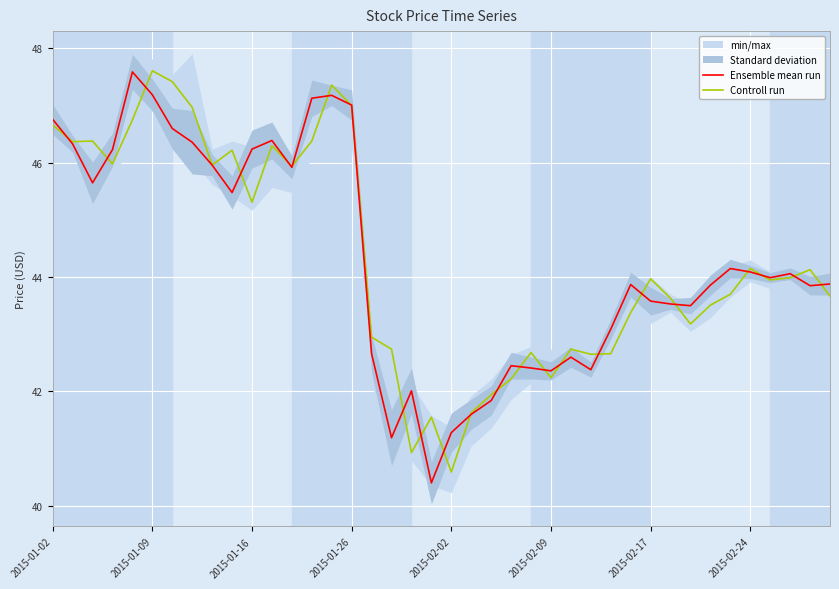

True or false: Controll run has a value of 17.0 at 28.

False